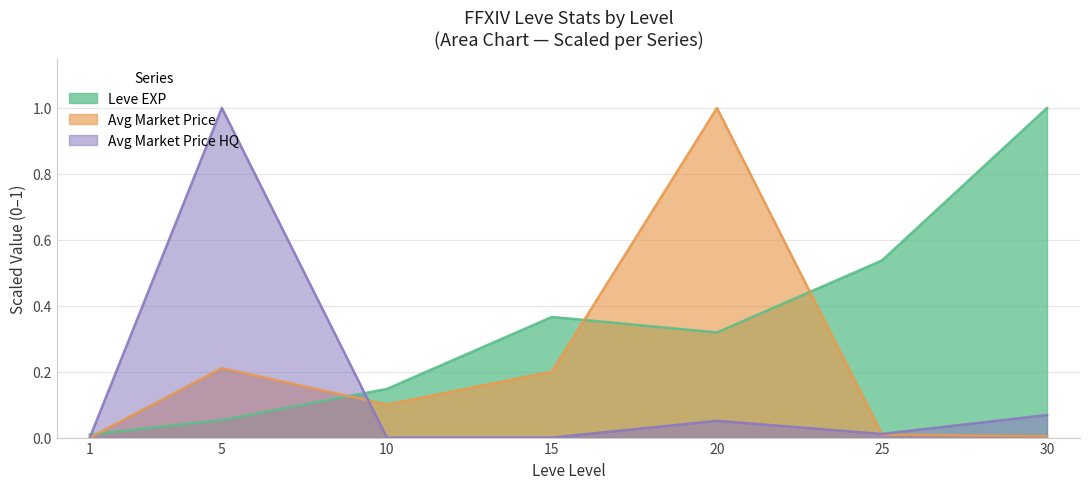

Reading left to right, list all the values displayed in this chart.

Leve EXP: 0.0	0.1	0.1	0.4	0.3	0.5	1.0
currentAveragePrice: 0.0	0.2	0.1	0.2	1.0	0.0	0.0
currentAveragePriceHQ: 0.0	1.0	0.0	0.0	0.1	0.0	0.1